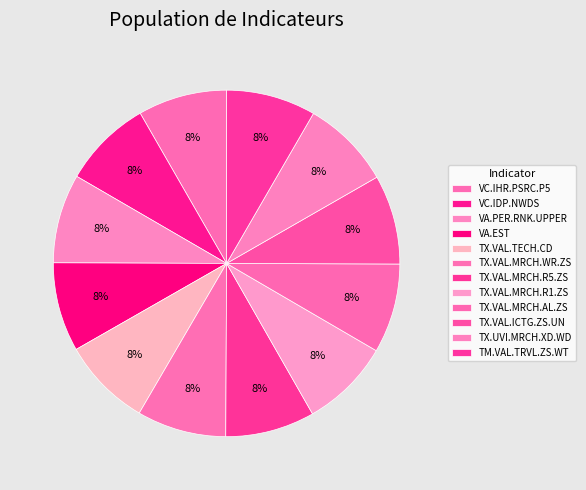

How many segments does this pie chart have?

12